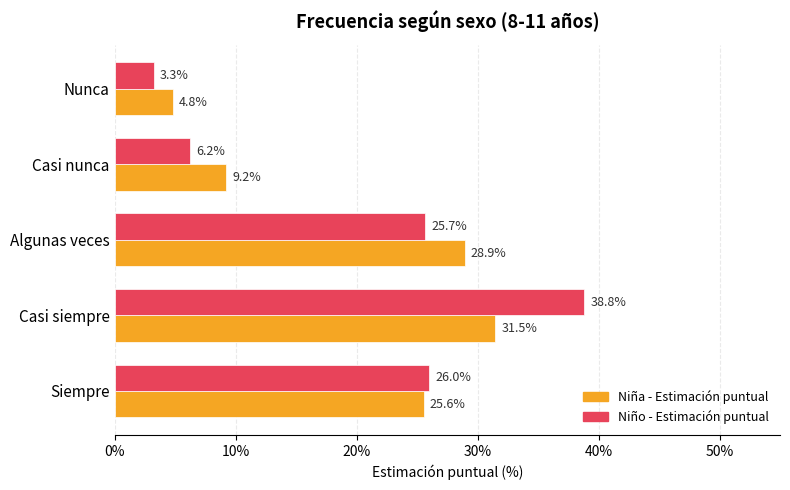

The Niño - Estimación puntual series shows 16.1 at Siempre. True or false?

False